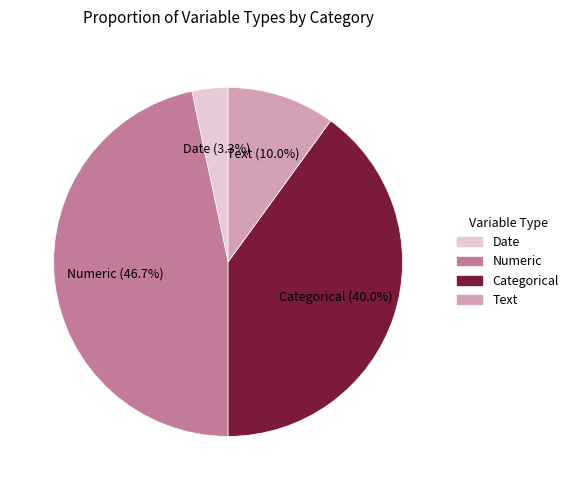

Is there a majority slice in this chart?

No